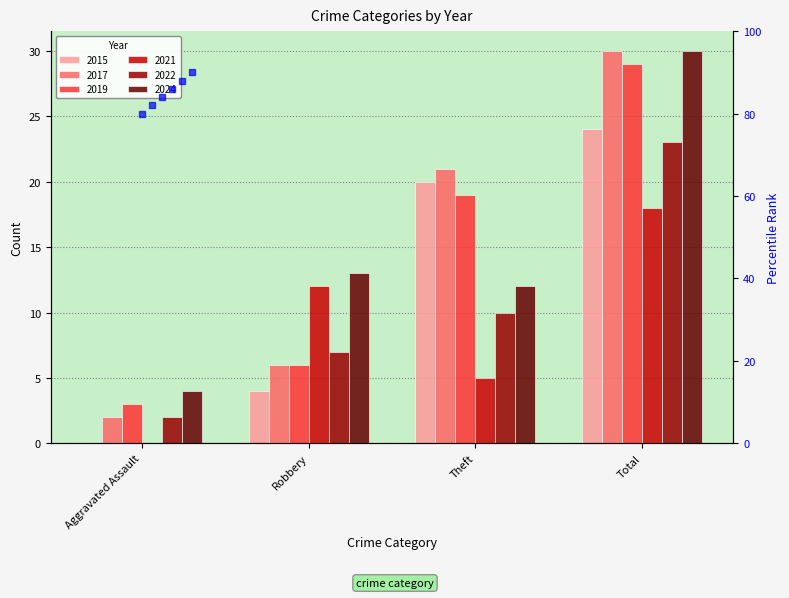

Reading right to left, what are all the values shown in this chart?

2015: 24	20	4	0
2017: 30	21	6	2
2019: 29	19	6	3
2021: 18	5	12	0
2022: 23	10	7	2
2024: 30	12	13	4